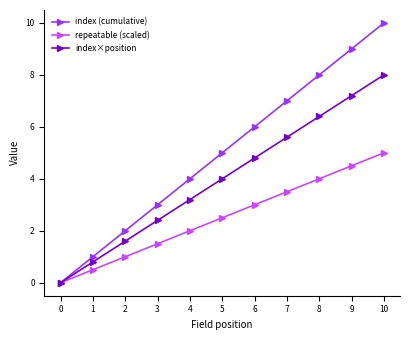

List the series in order of their peak value, highest first.

index (cumulative), index×position, repeatable (scaled)